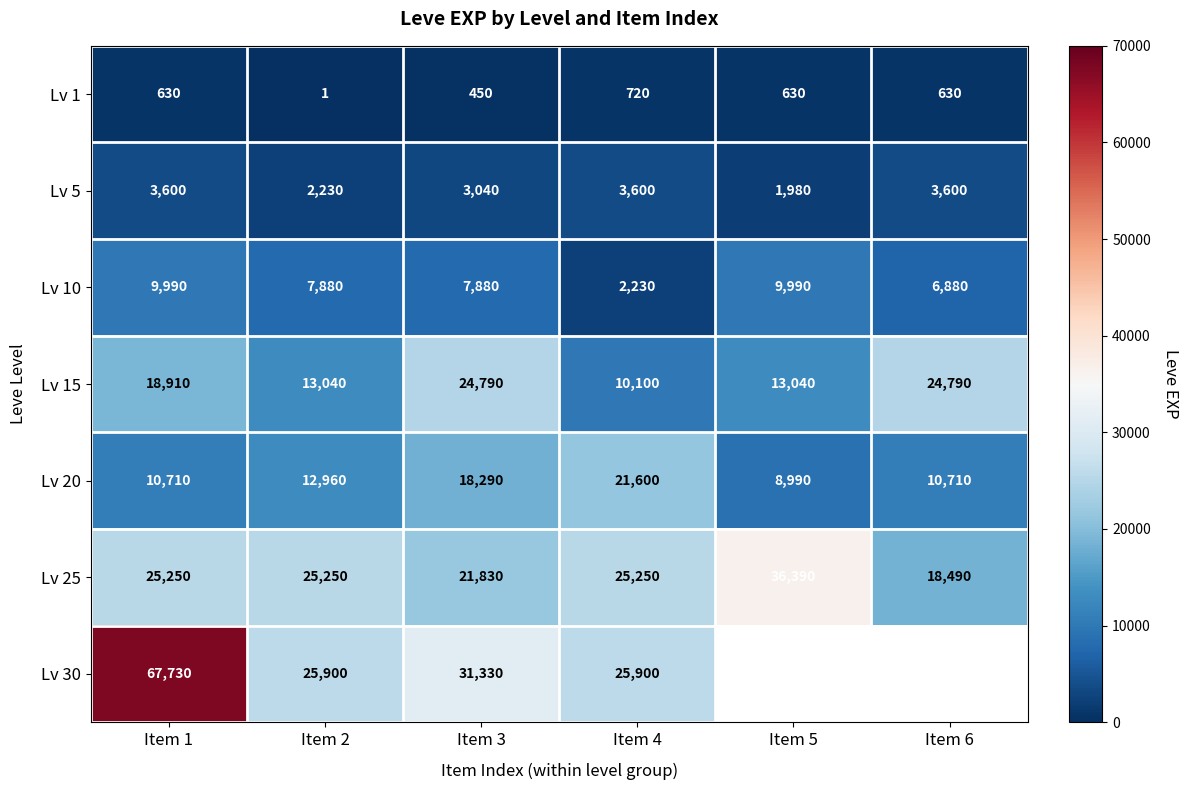

What is the spread (max minus min) of values at Item 3?

30880